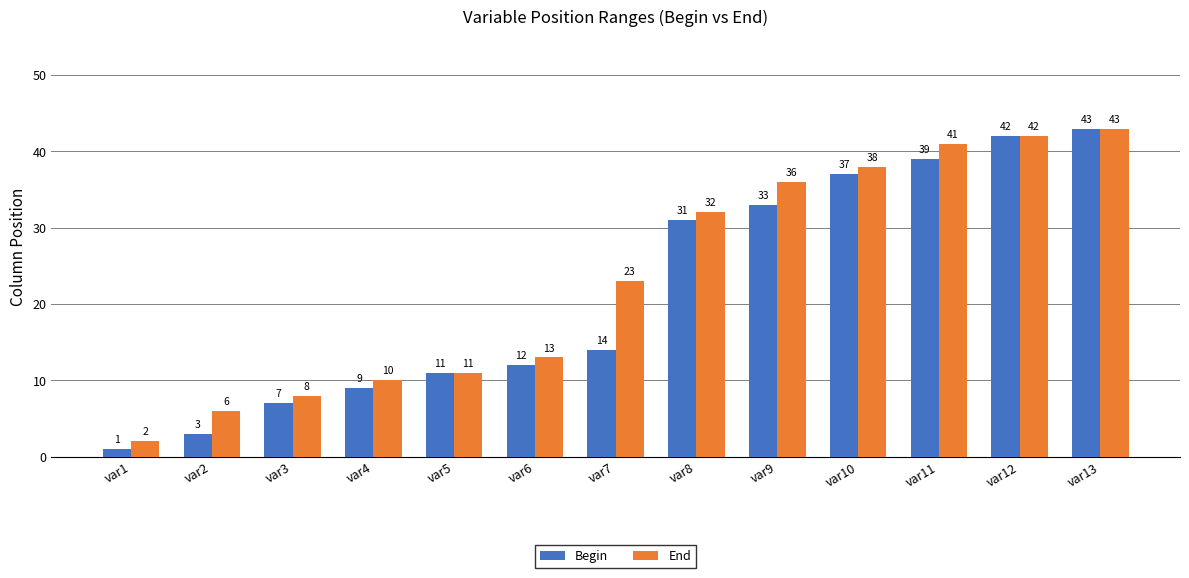

List the series in order of their overall mean, highest first.

End, Begin